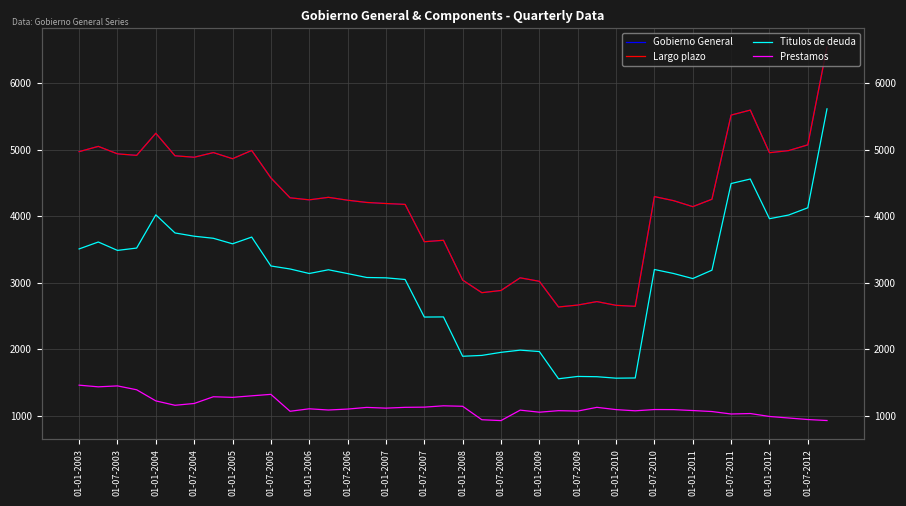

At which label is Gobierno General closest to 4588?

01-07-2005